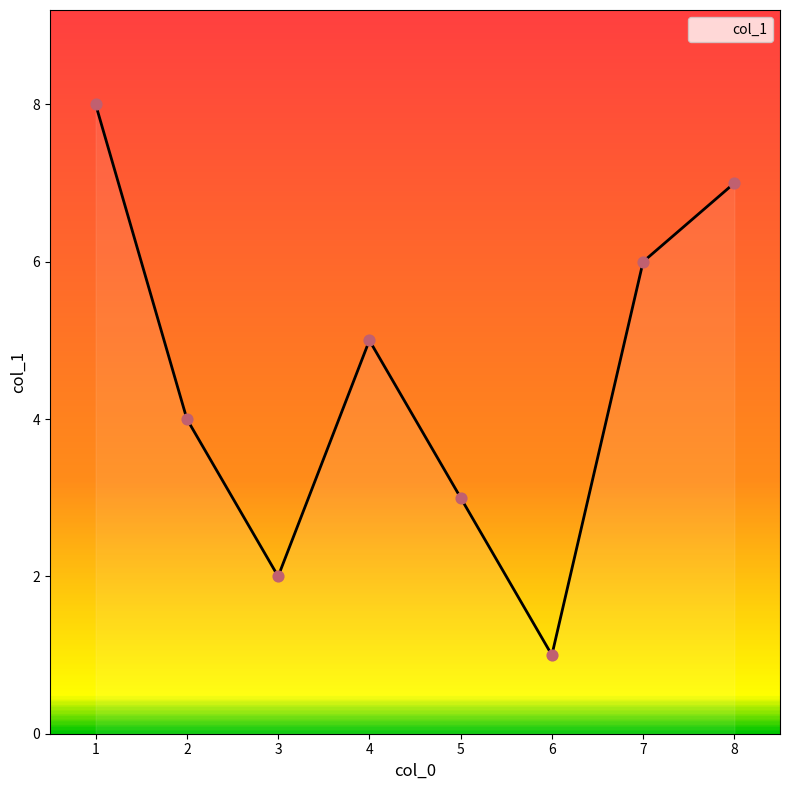

Which has a higher value, 4 or 7?

7